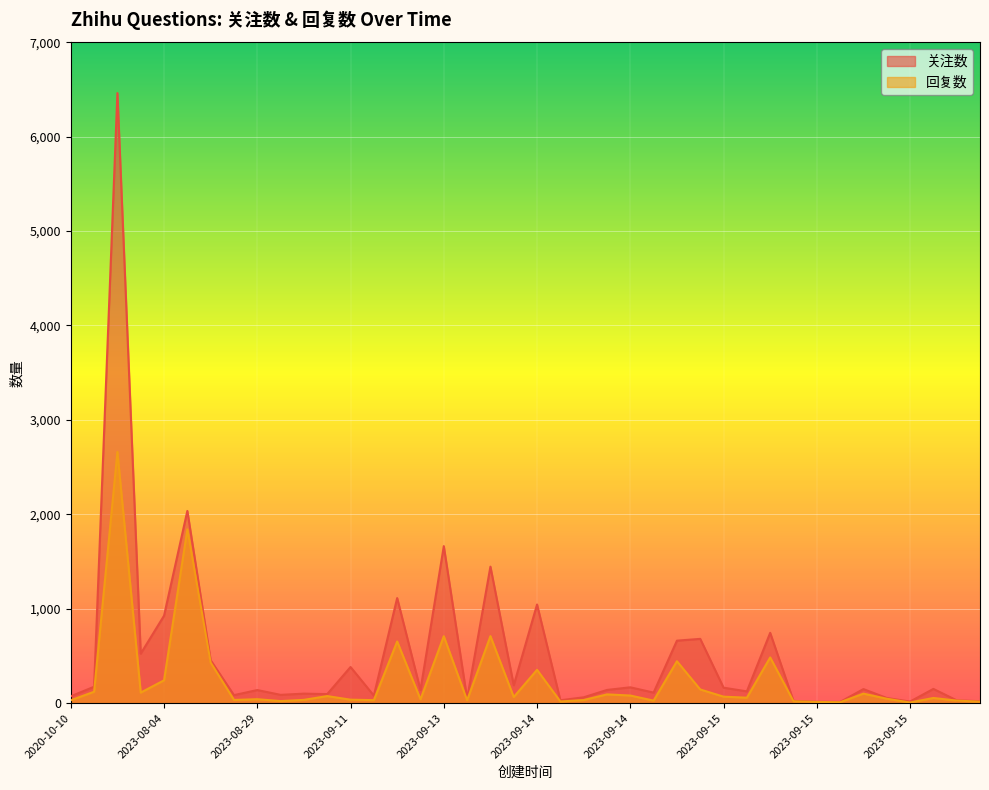

True or false: 关注数 and 回复数 intersect in this chart.

False